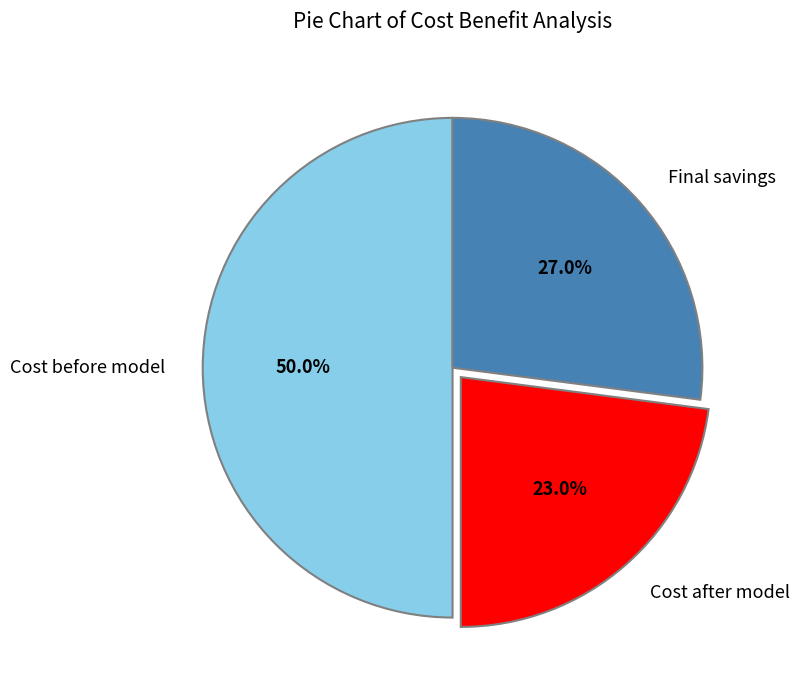

To the nearest percent, what percentage of the pie is Final savings?

27%